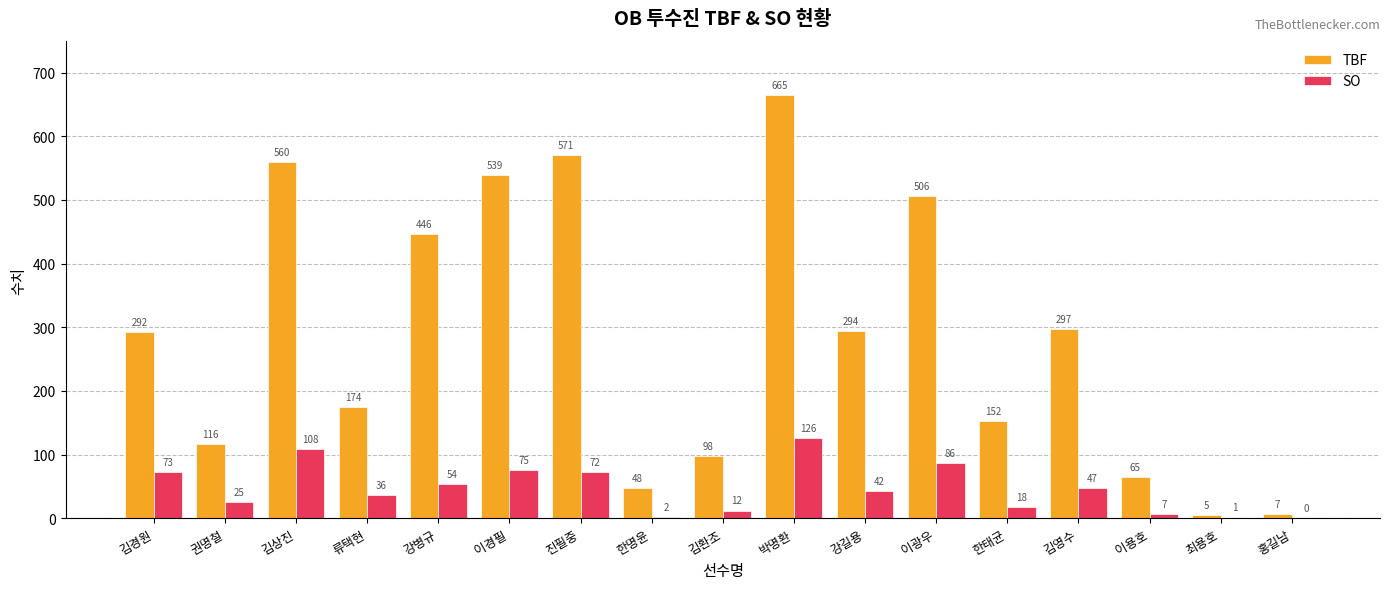

Is it true that SO equals 18 at 한태균?

True